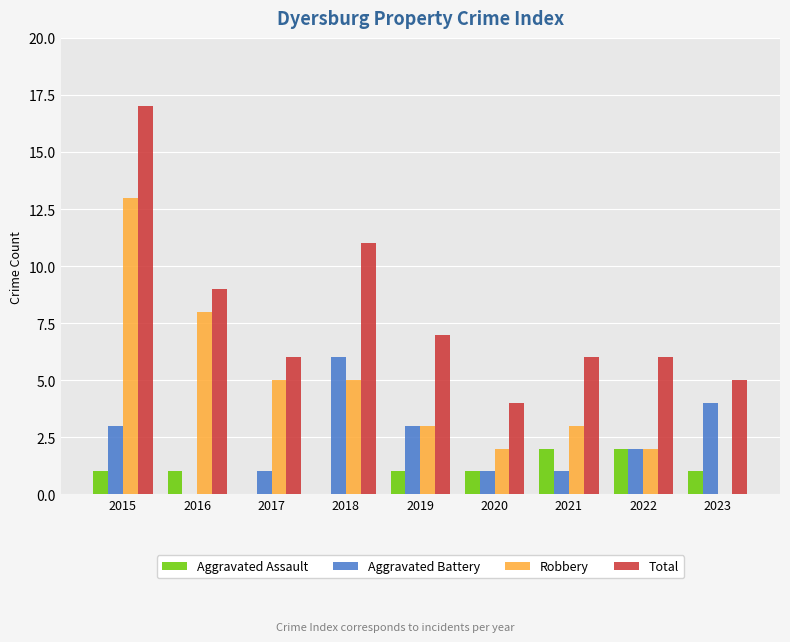

The Robbery series shows 1 at 2020. True or false?

False